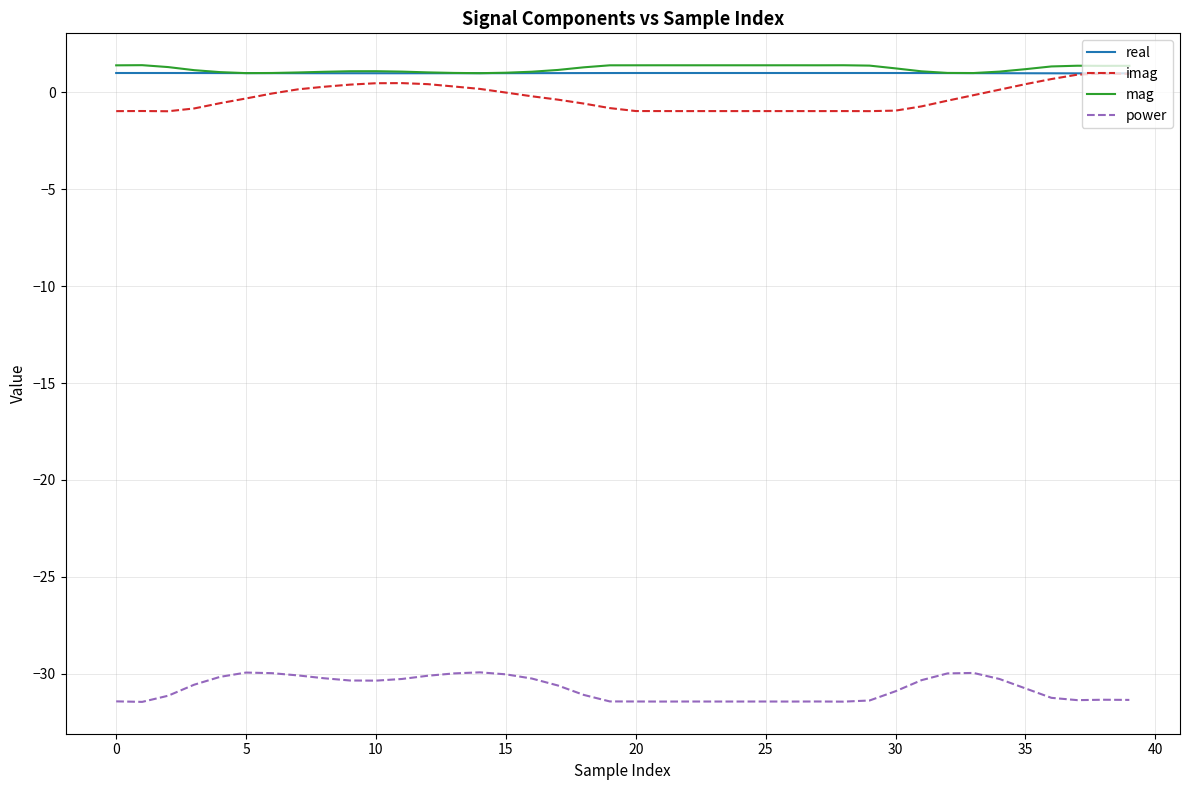

What is the greatest value displayed?

1.4